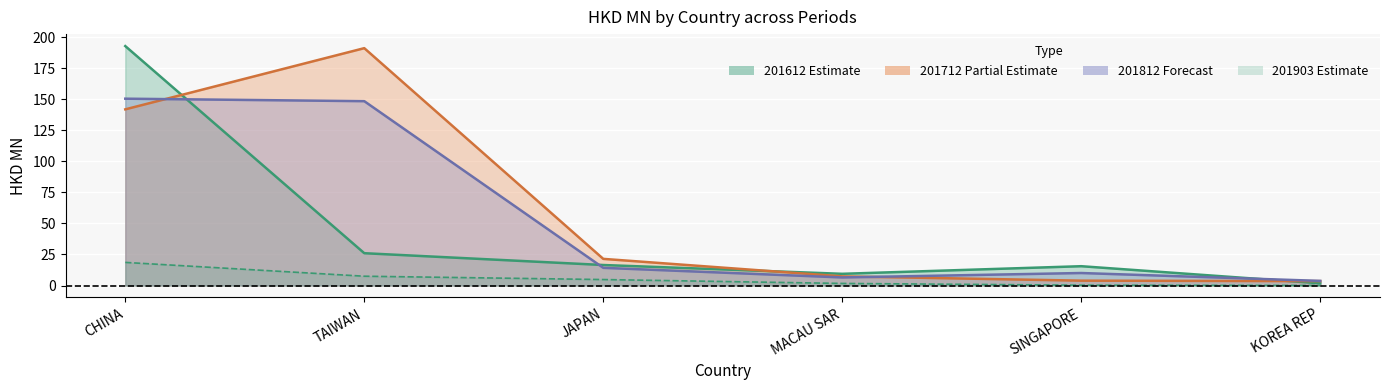

What is the sum of all 201903 values?

32.8